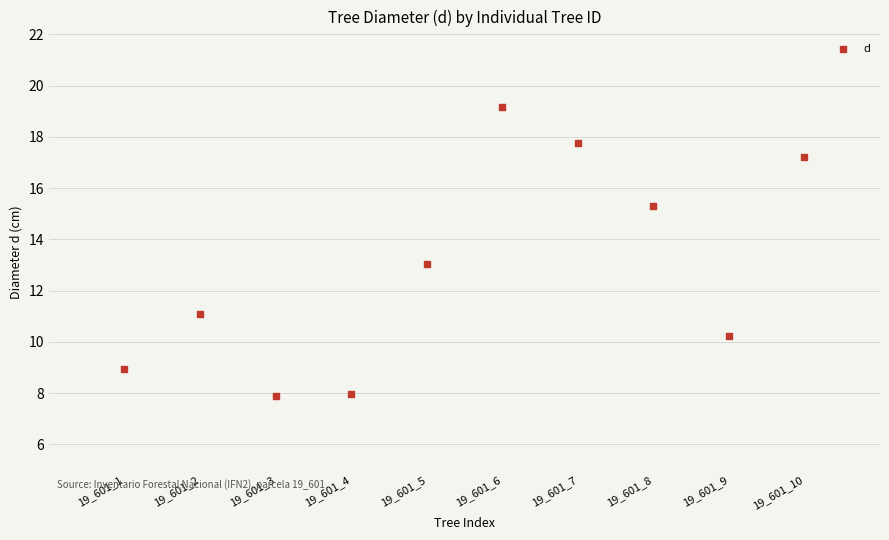

What is the range of X values (max minus min)?

9.0